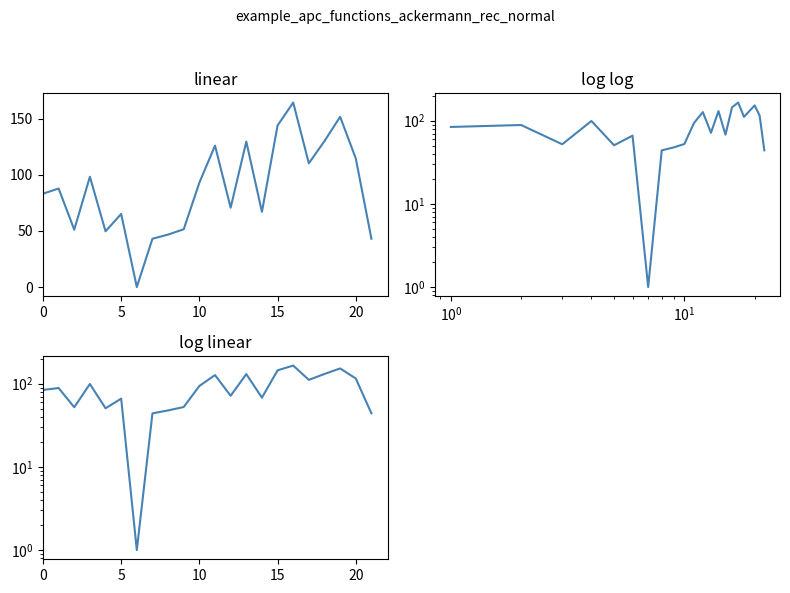

How many values exceed 88?

11